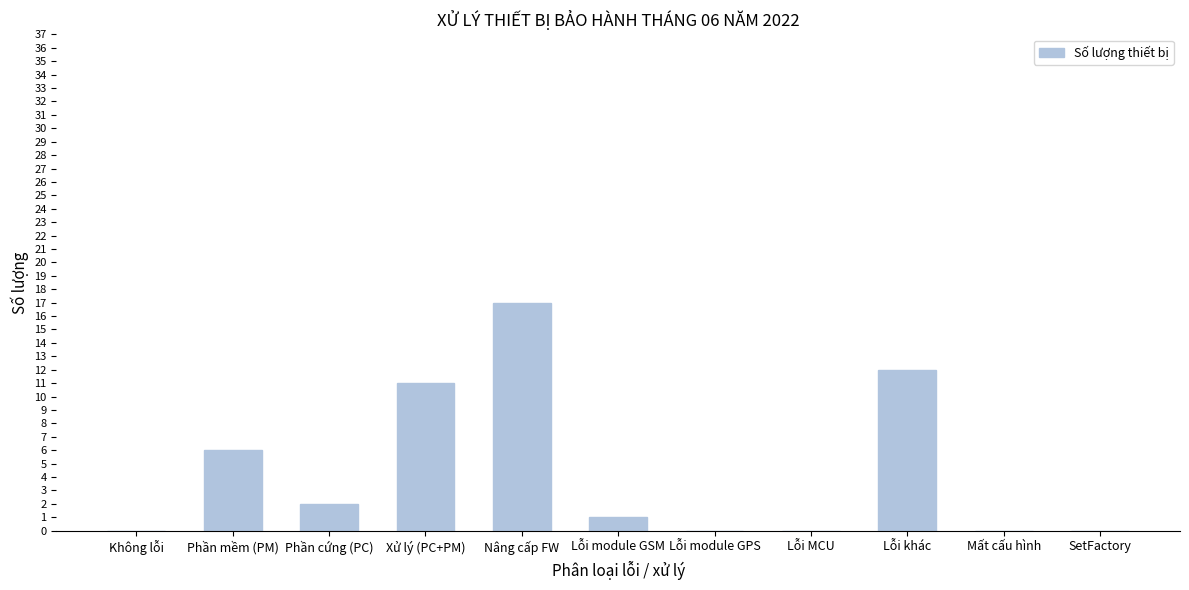

What is the approximate value at Lỗi khác, to the nearest 5?

10